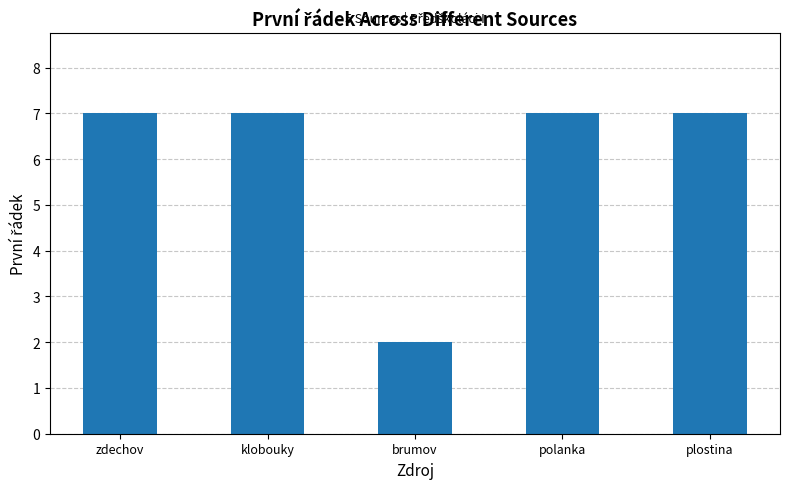

Reading right to left, extract all data points from this chart.

plostina=7	polanka=7	brumov=2	klobouky=7	zdechov=7